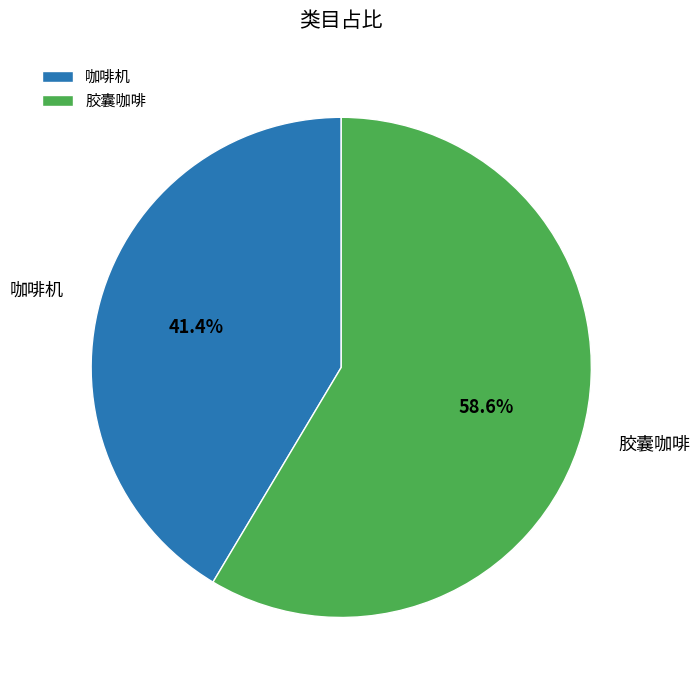

To the nearest percent, what portion does 咖啡机 represent?

41%